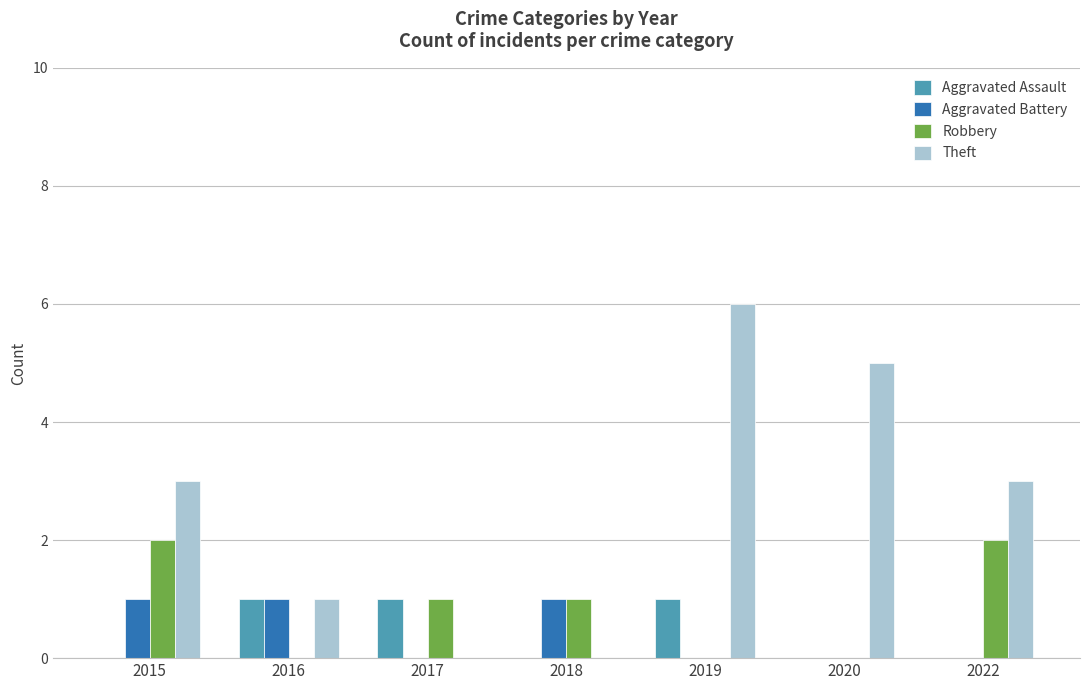

True or false: Aggravated Assault has a value of -1 at 2015.

False